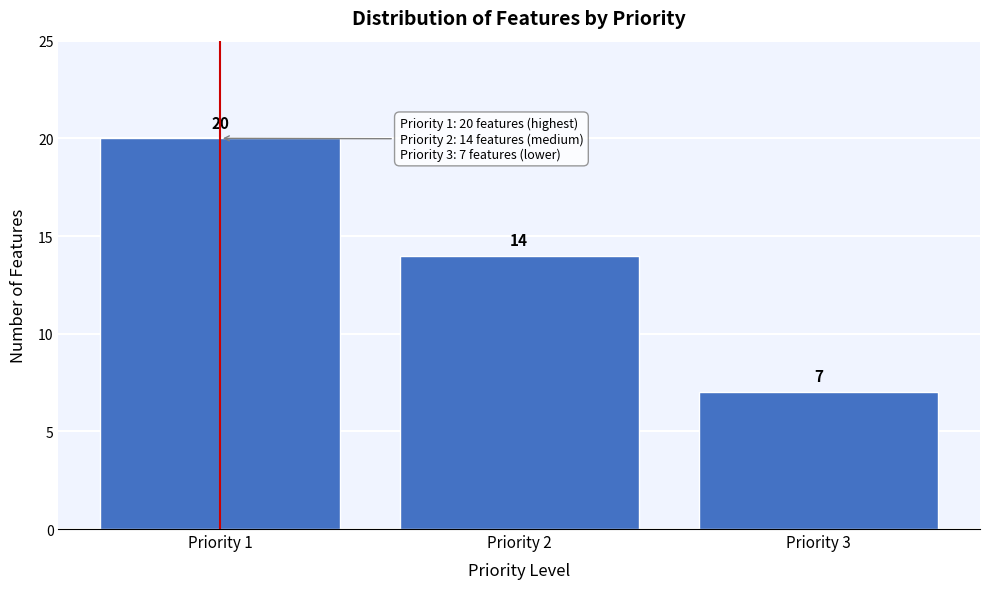

Reading left to right, list all the values displayed in this chart.

Priority 1=20	Priority 2=14	Priority 3=7